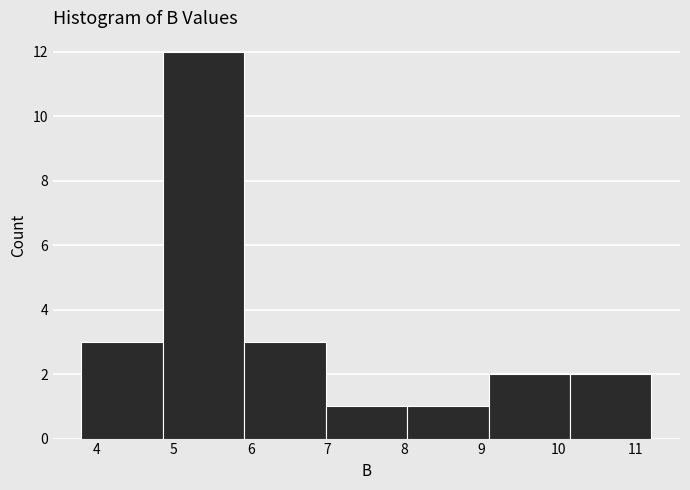

Reading left to right, transcribe this chart: for each bar, give the range it covers on the x-axis and its height. Neither the bar edges nor the heights are printed on the chart, so give them approximately, as read against the axes.

3.8 to 4.9: 3
4.9 to 5.9: 12
5.9 to 7.0: 3
7.0 to 8.0: 1
8.0 to 9.1: 1
9.1 to 10.2: 2
10.2 to 11.2: 2